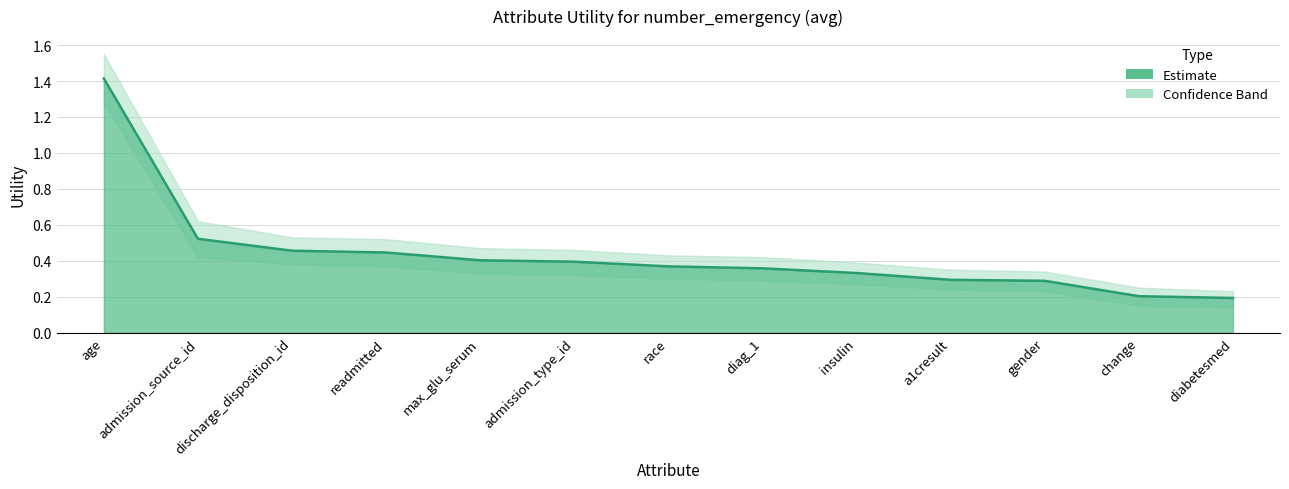

What position from the right is discharge_disposition_id?

11